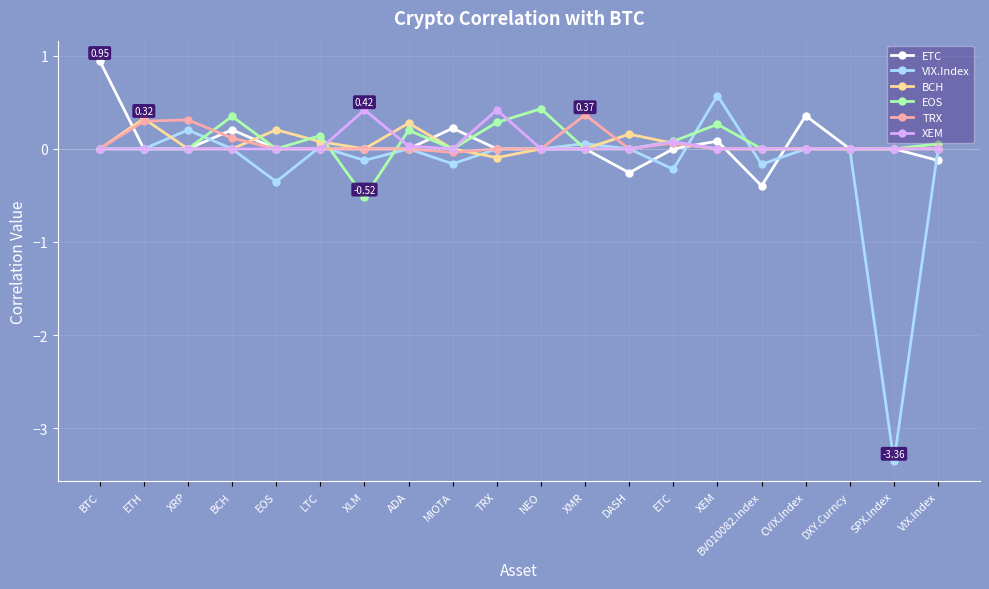

How many lines are shown in the chart?

6